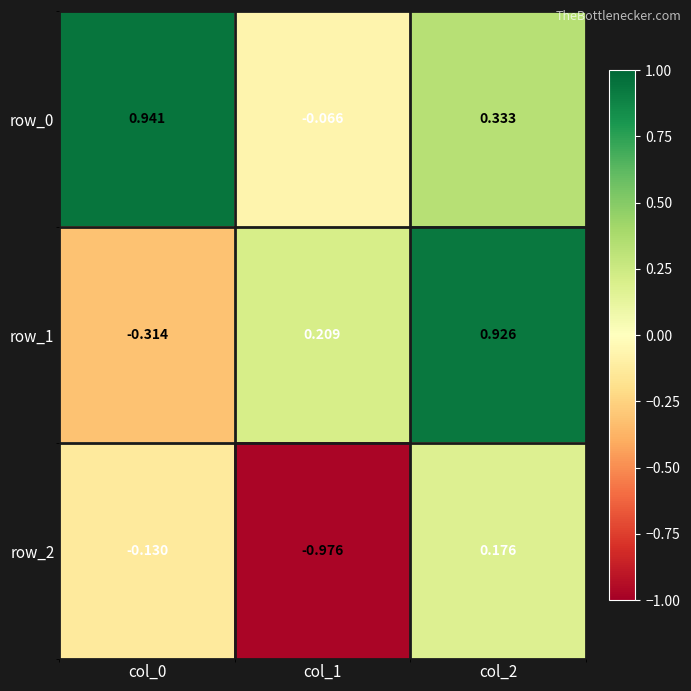

Between col_1 and col_2, which series saw the biggest shift?

row_2